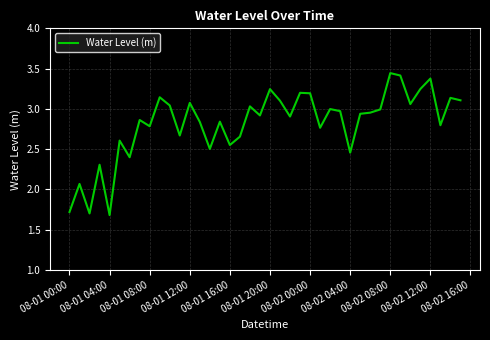

What is the smallest value displayed?

1.7